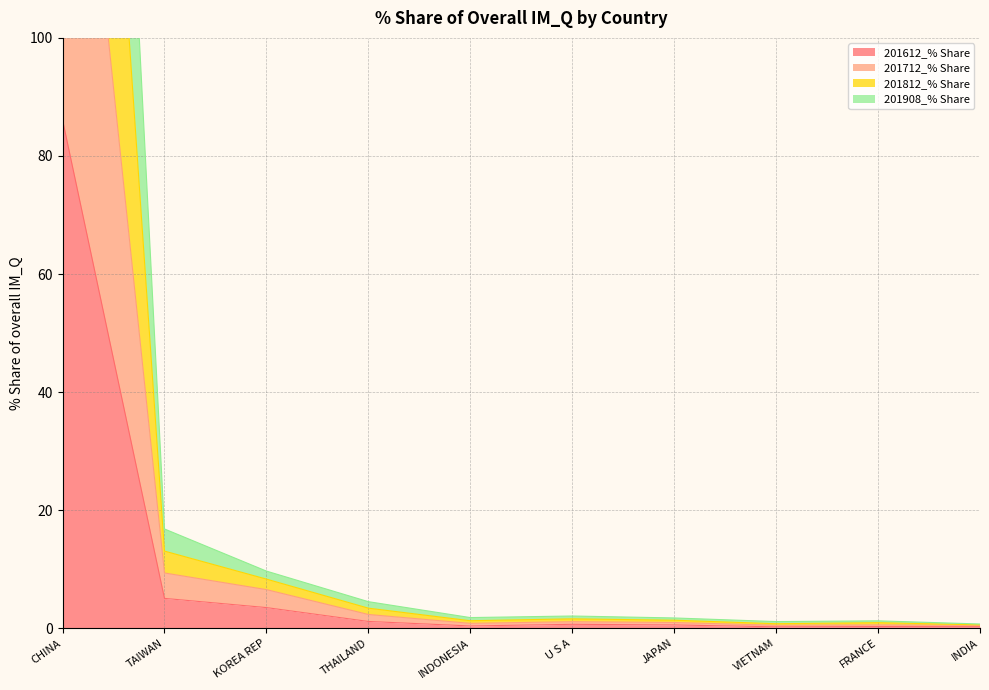

True or false: 201812_% Share has more than 2 interior local peaks.

False